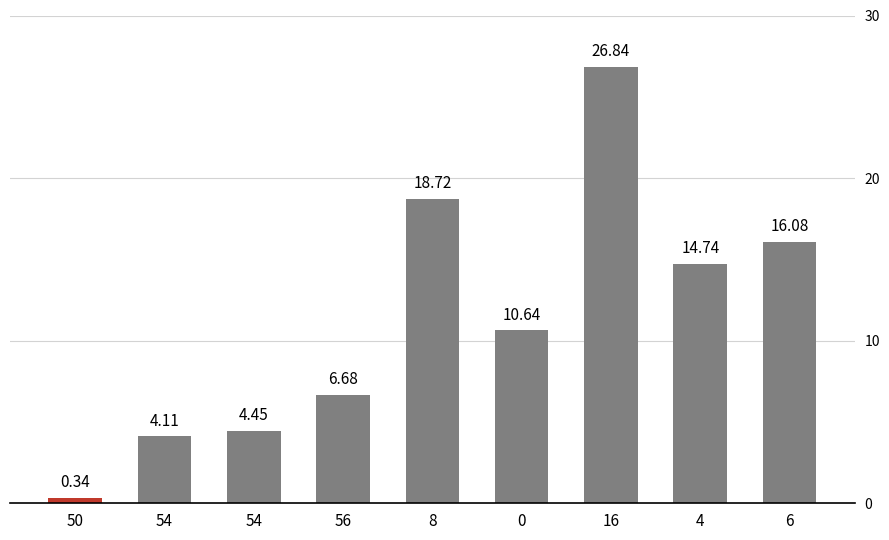

Count the number of categories in the chart.

9